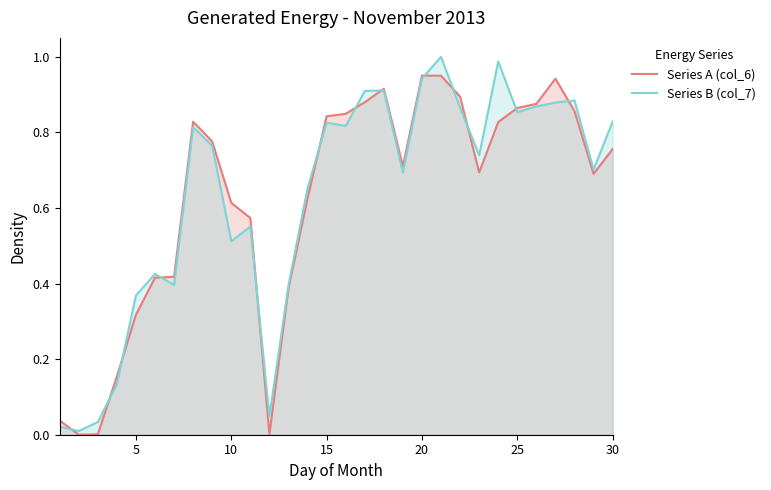

List the series in order of their peak value, highest first.

Series B (col_7), Series A (col_6)